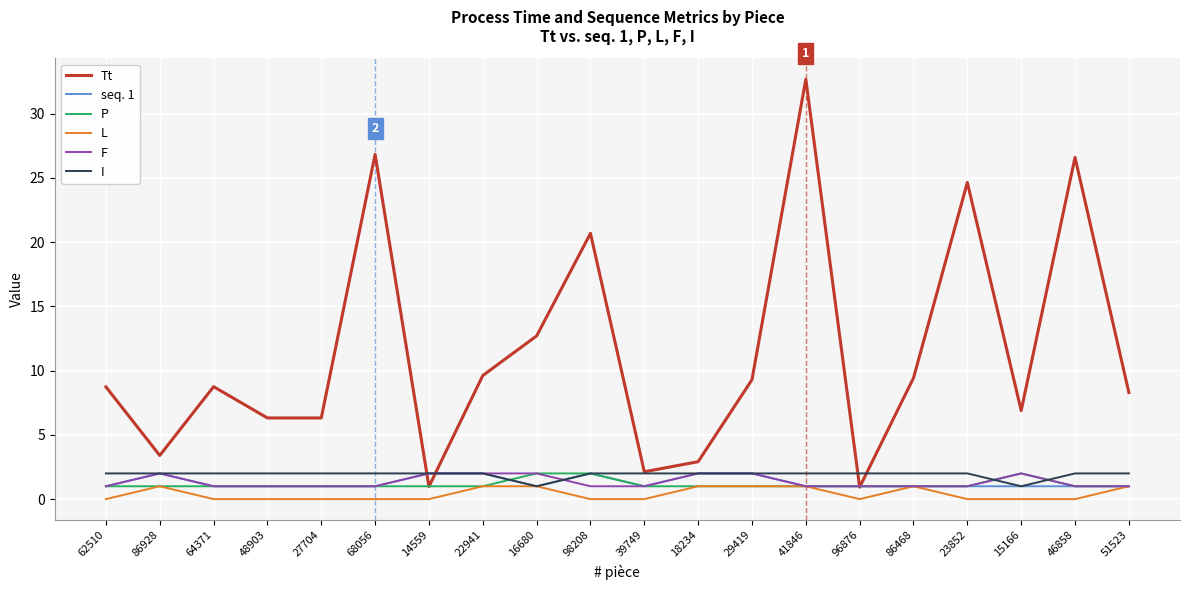

True or false: F and I intersect in this chart.

True